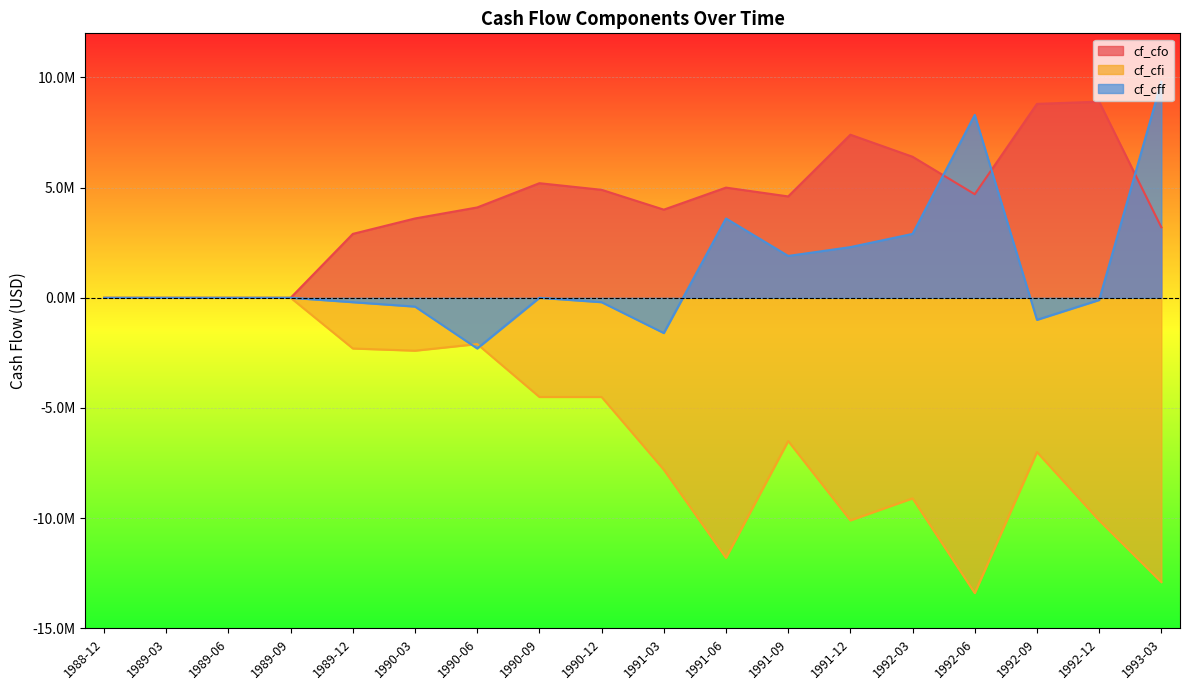

True or false: cf_cfi and cf_cfo cross at least once.

False